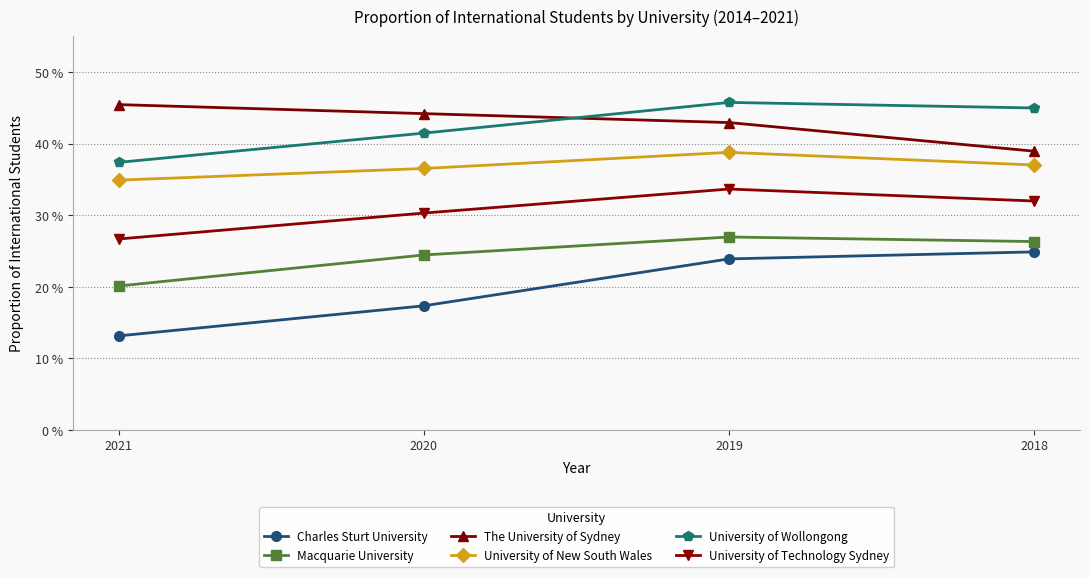

Which has a higher value, 2018 or 2021?

2018